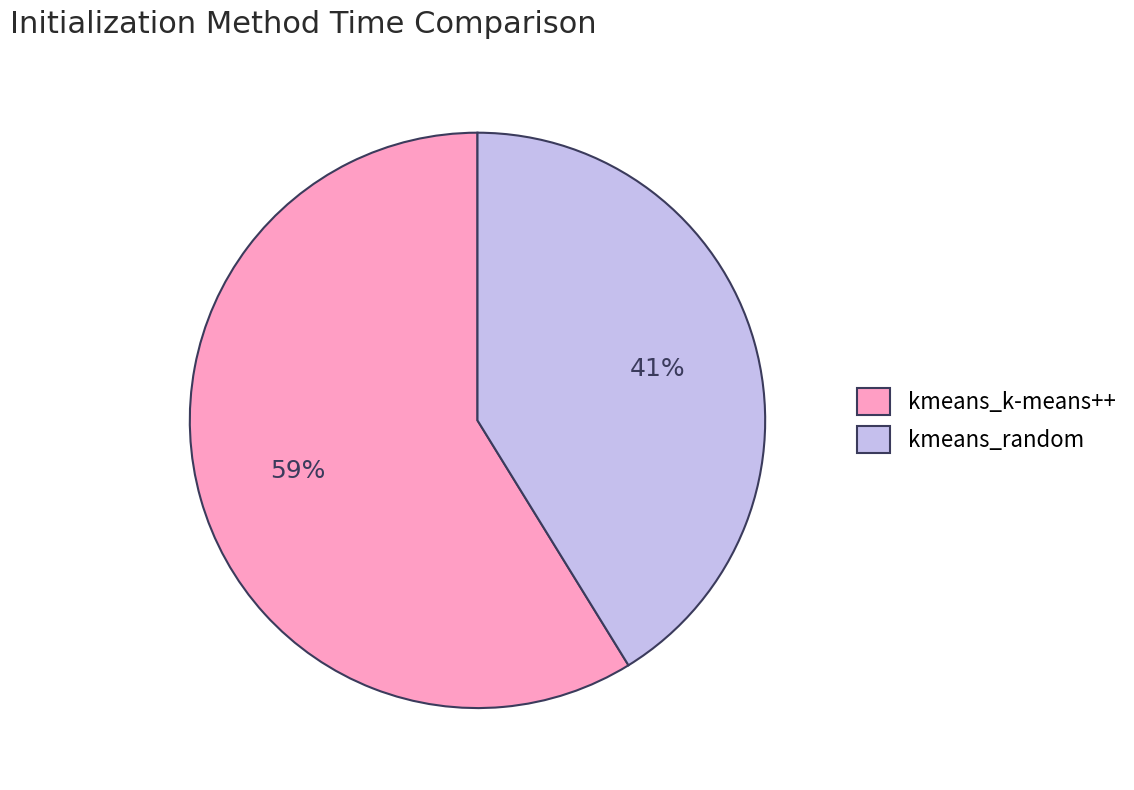

Which category accounts for the majority?

kmeans_k-means++